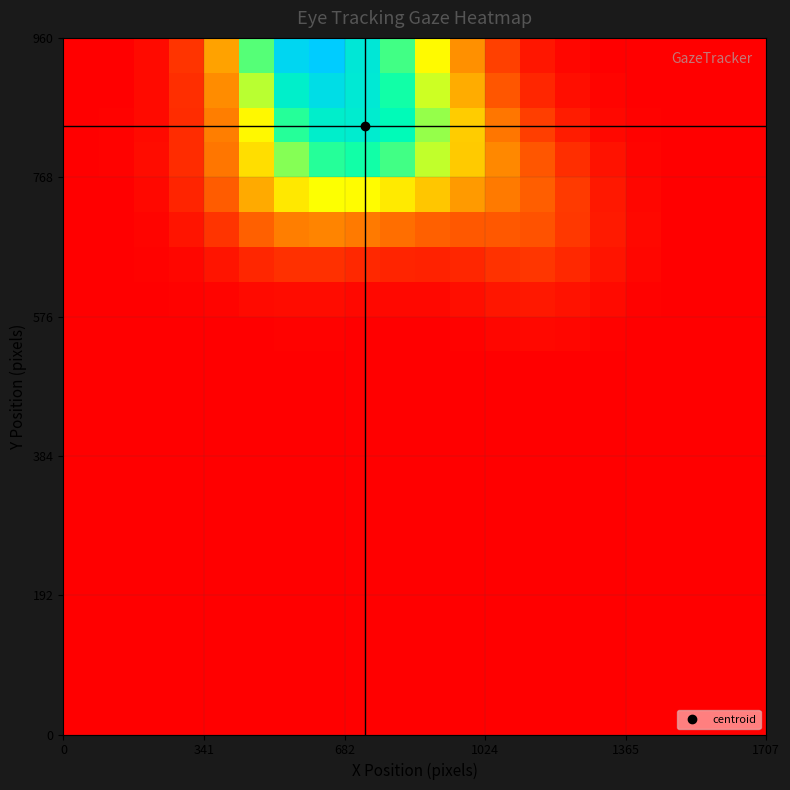

What is the maximum value shown in the chart?

0.6